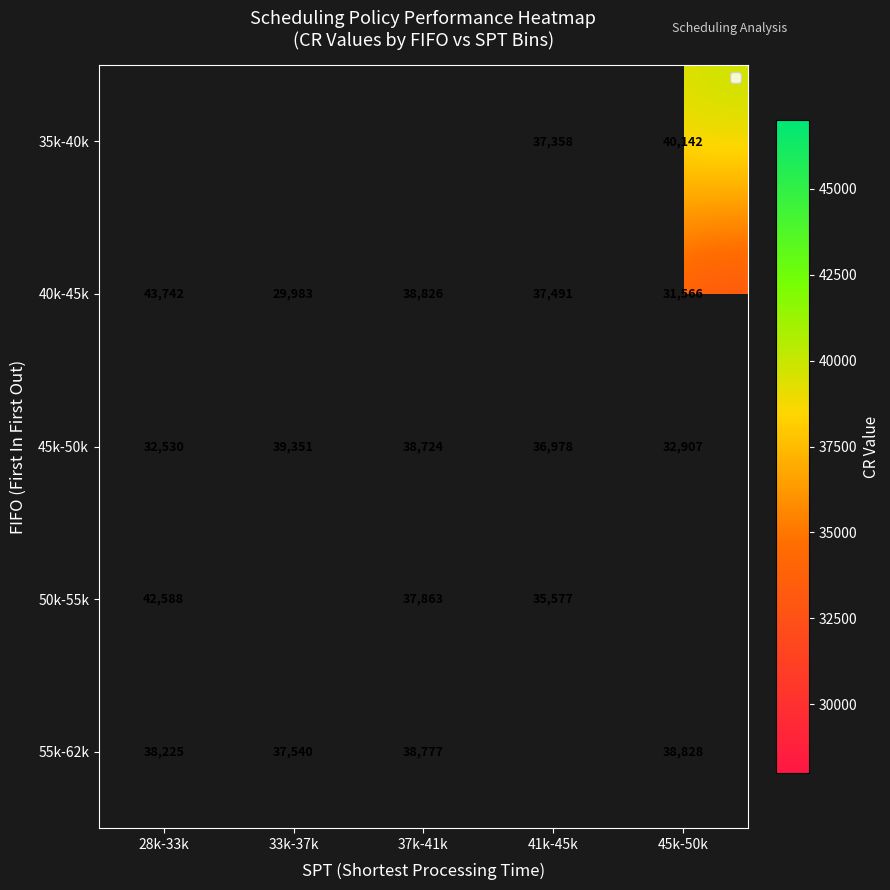

List the labels in order of 45k-50k value, largest first.

33k-37k, 37k-41k, 41k-45k, 45k-50k, 28k-33k